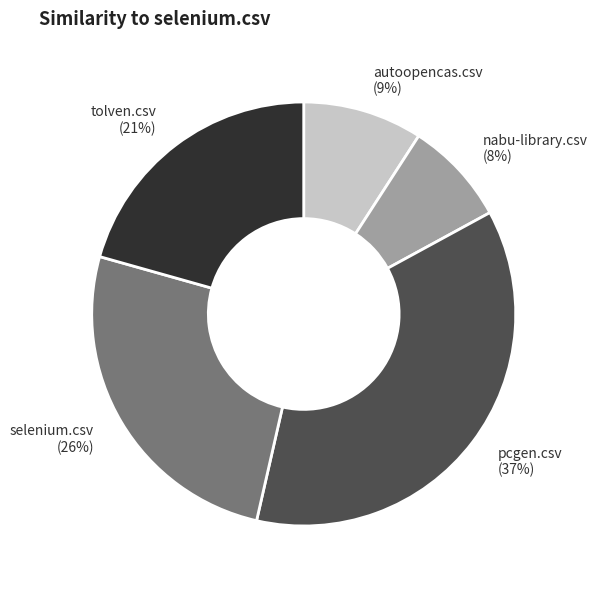

What is the largest slice in the pie chart?

pcgen.csv